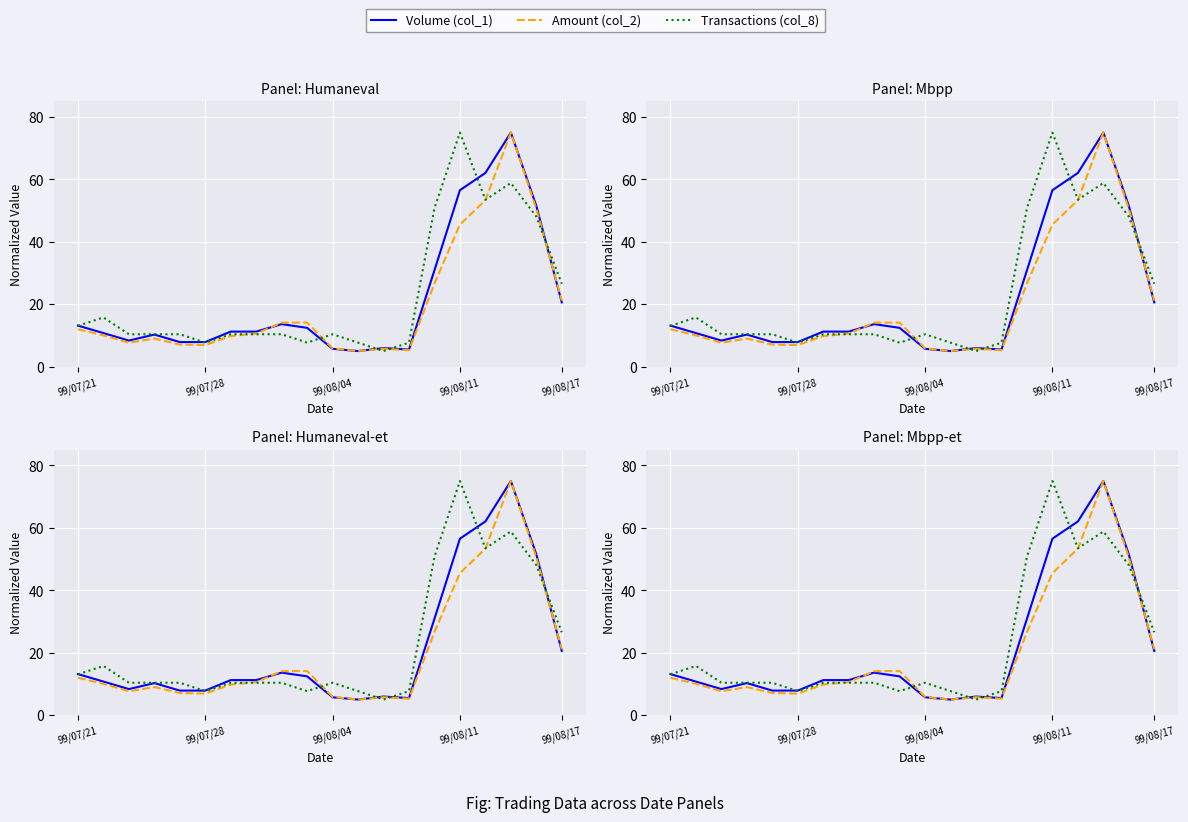

Between 99/07/28 and 19, which series saw the biggest shift?

Amount (col_2)